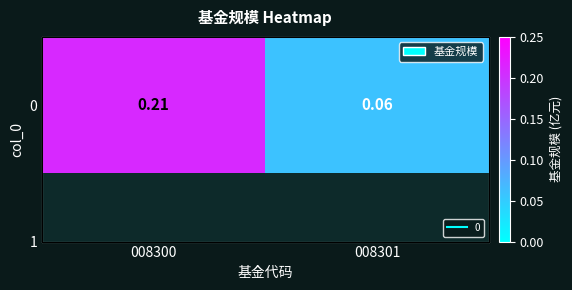

What is the change in value from 008300 to 008301?

-0.1